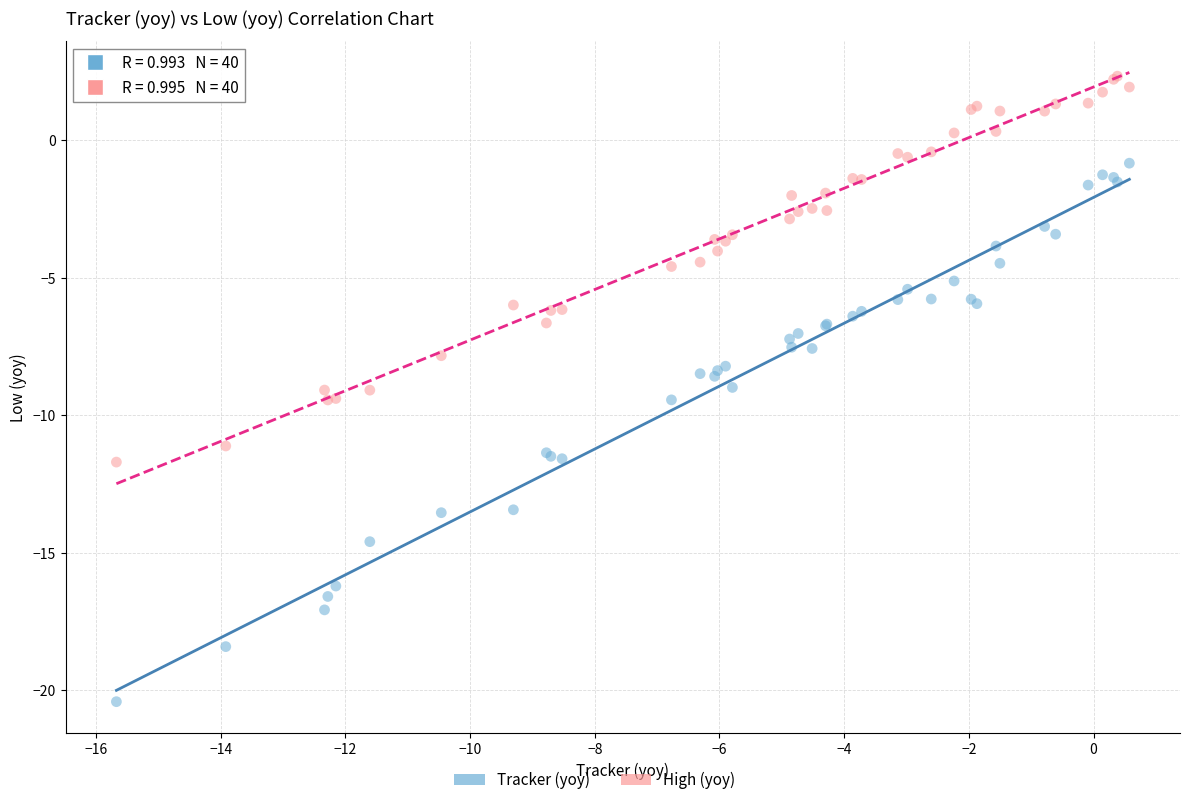

Which series reaches the maximum Y coordinate?

High (yoy)